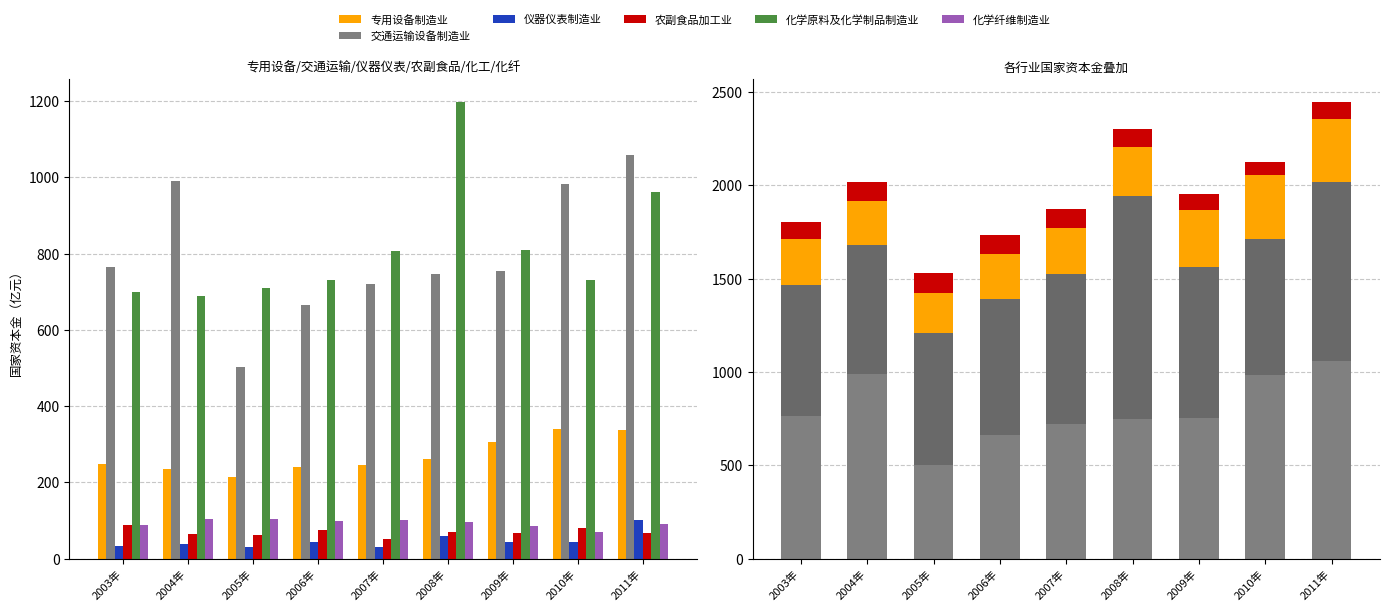

The value of 专用设备制造业 at 2005年 is 214.9. True or false?

True